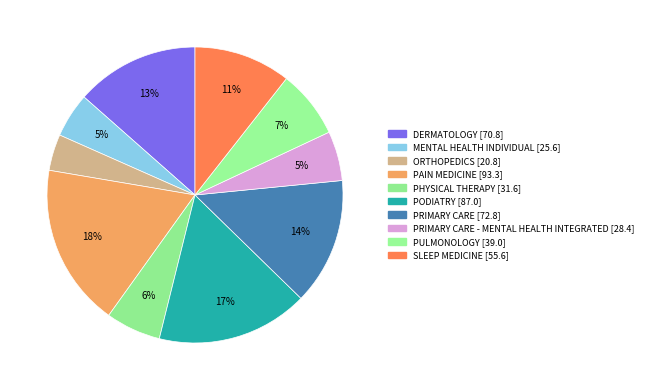

Rank the categories by value from lowest to highest.

ORTHOPEDICS, MENTAL HEALTH INDIVIDUAL, PRIMARY CARE - MENTAL HEALTH INTEGRATED, PHYSICAL THERAPY, PULMONOLOGY, SLEEP MEDICINE, DERMATOLOGY, PRIMARY CARE, PODIATRY, PAIN MEDICINE